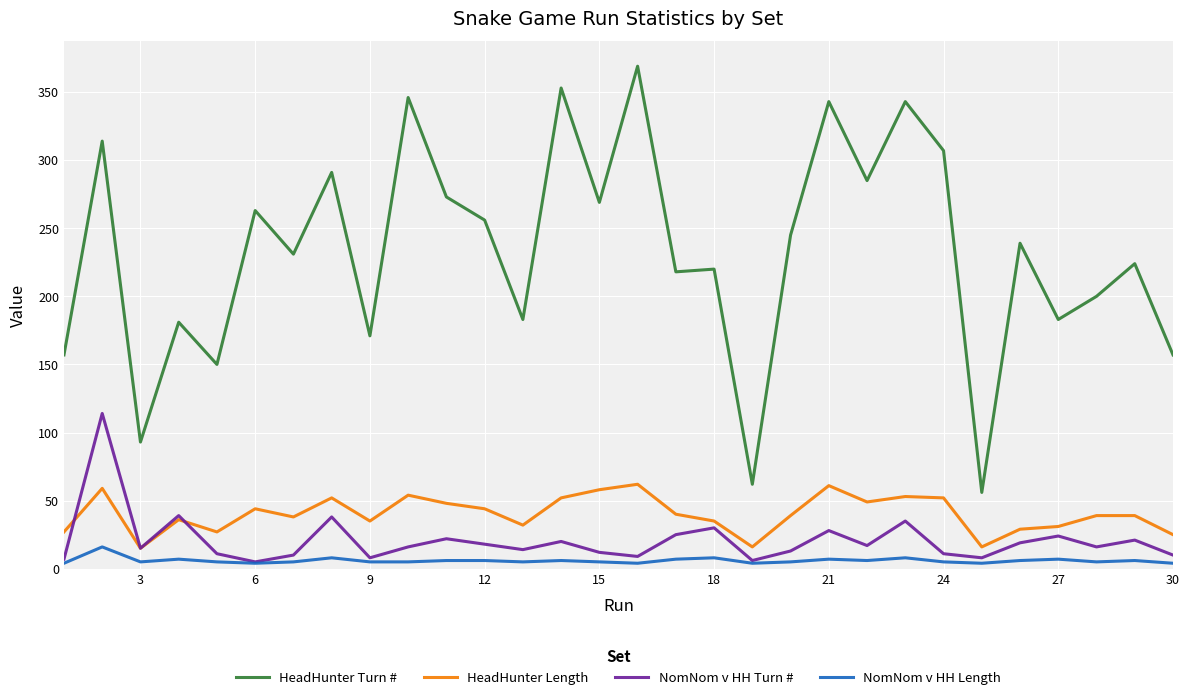

What is the average value of the NomNom v HH Length series?

6